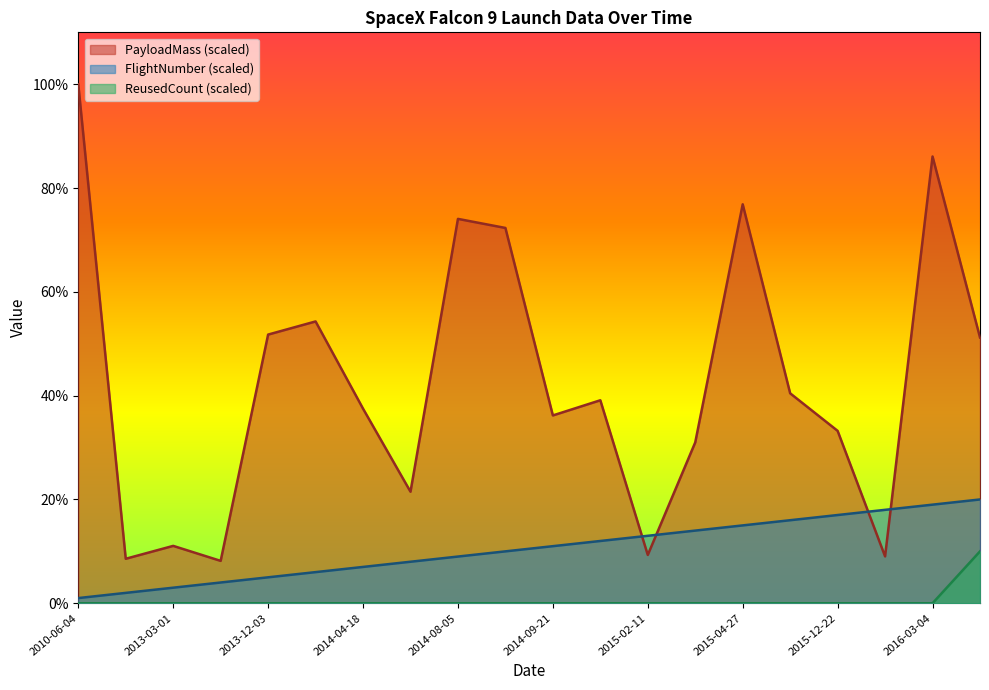

What is the difference between the second highest and second lowest values in the FlightNumber series?

17.0